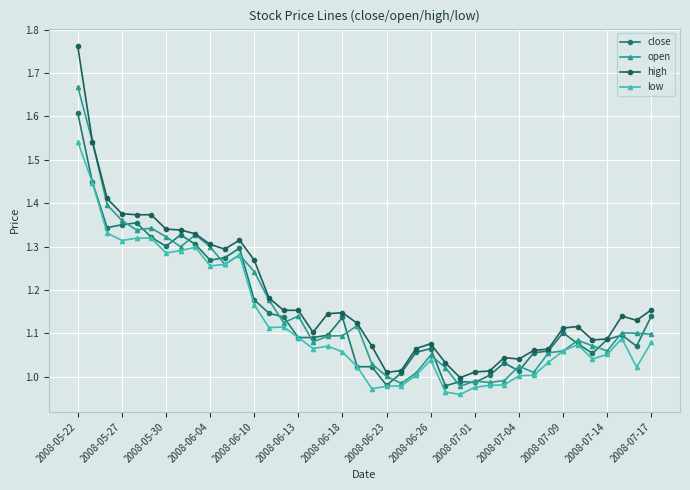

What is the label of the 1st point from the left?

2008-05-22